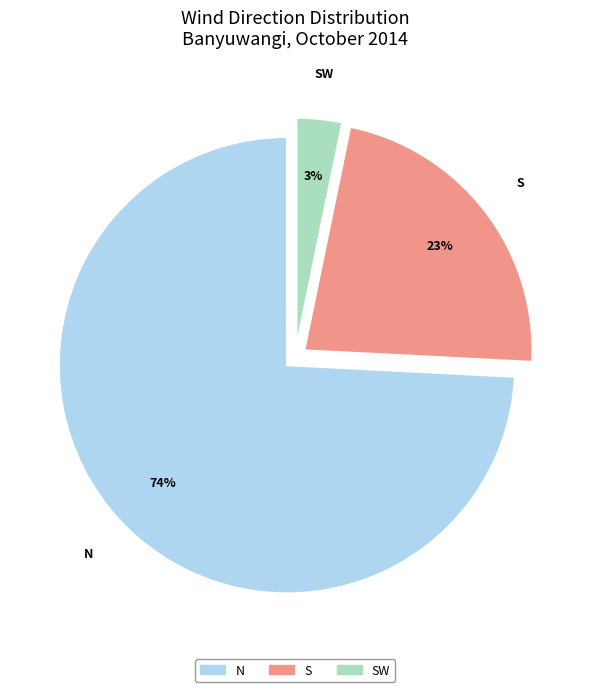

Between SW and S, which is larger?

S